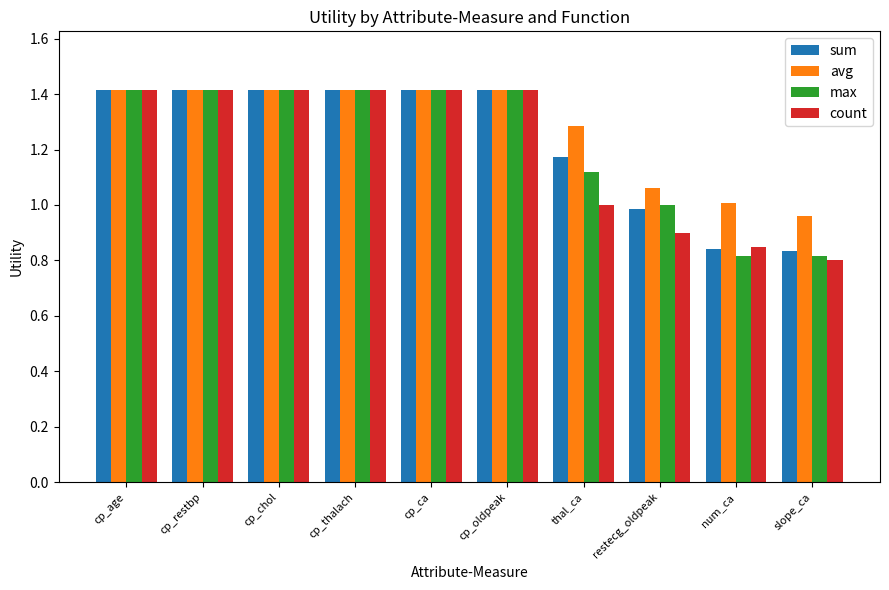

Read the sum value at cp_age.

1.4